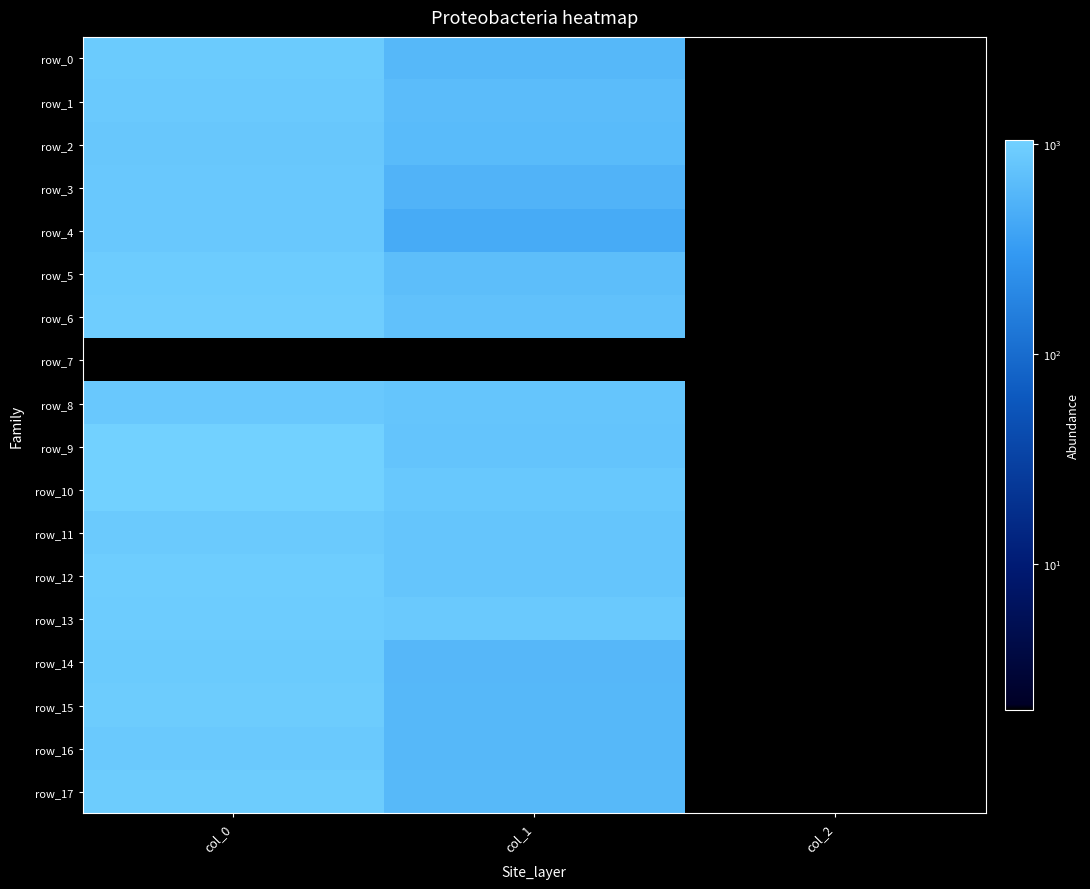

Reading left to right, what are all the values shown in this chart?

row_0: col_0=910.0	col_1=600.8	col_2=2.0
row_1: col_0=890.0	col_1=658.1	col_2=2.0
row_2: col_0=846.7	col_1=634.5	col_2=2.0
row_3: col_0=860.0	col_1=533.2	col_2=2.0
row_4: col_0=860.0	col_1=445.5	col_2=2.0
row_5: col_0=936.7	col_1=685.1	col_2=2.0
row_6: col_0=960.0	col_1=739.1	col_2=2.0
row_7: col_0=0.0	col_1=0.0	col_2=0.0
row_8: col_0=863.3	col_1=793.1	col_2=2.0
row_9: col_0=1033.3	col_1=786.4	col_2=2.0
row_10: col_0=1043.3	col_1=850.5	col_2=2.0
row_11: col_0=896.7	col_1=799.9	col_2=2.0
row_12: col_0=956.7	col_1=789.8	col_2=2.0
row_13: col_0=943.3	col_1=887.6	col_2=2.0
row_14: col_0=903.3	col_1=594.0	col_2=2.0
row_15: col_0=923.3	col_1=597.4	col_2=2.0
row_16: col_0=876.7	col_1=597.4	col_2=2.0
row_17: col_0=933.3	col_1=614.2	col_2=2.0